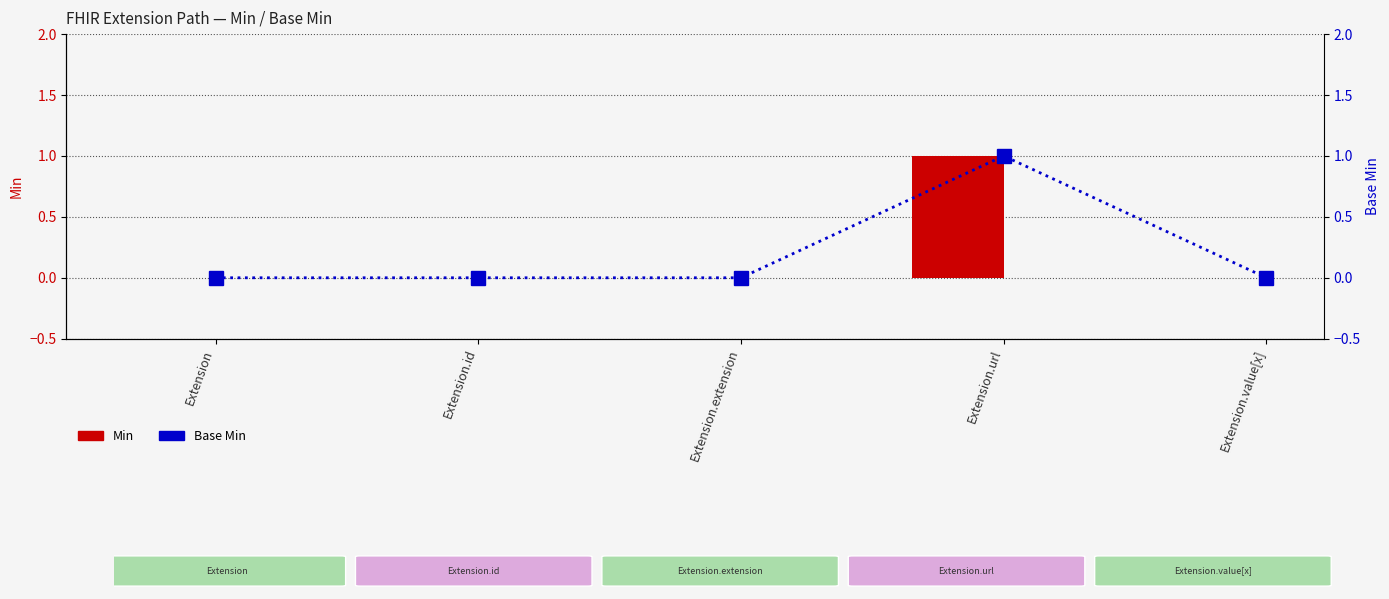

How many Base Min values are between 0 and 1?

5